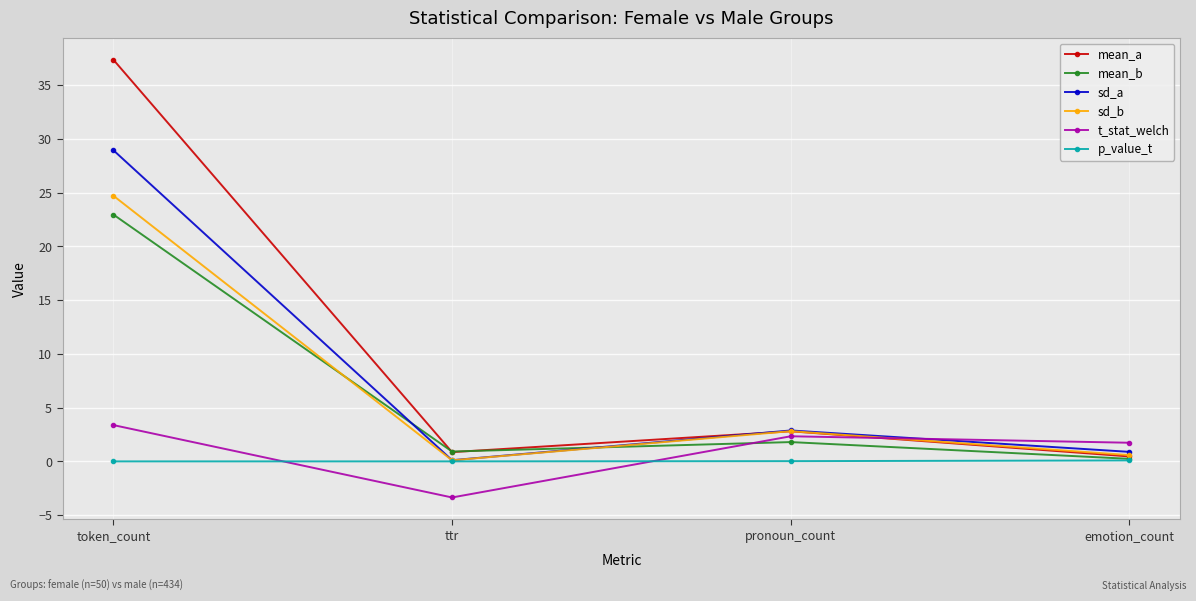

Which series has the widest spread of values?

mean_a